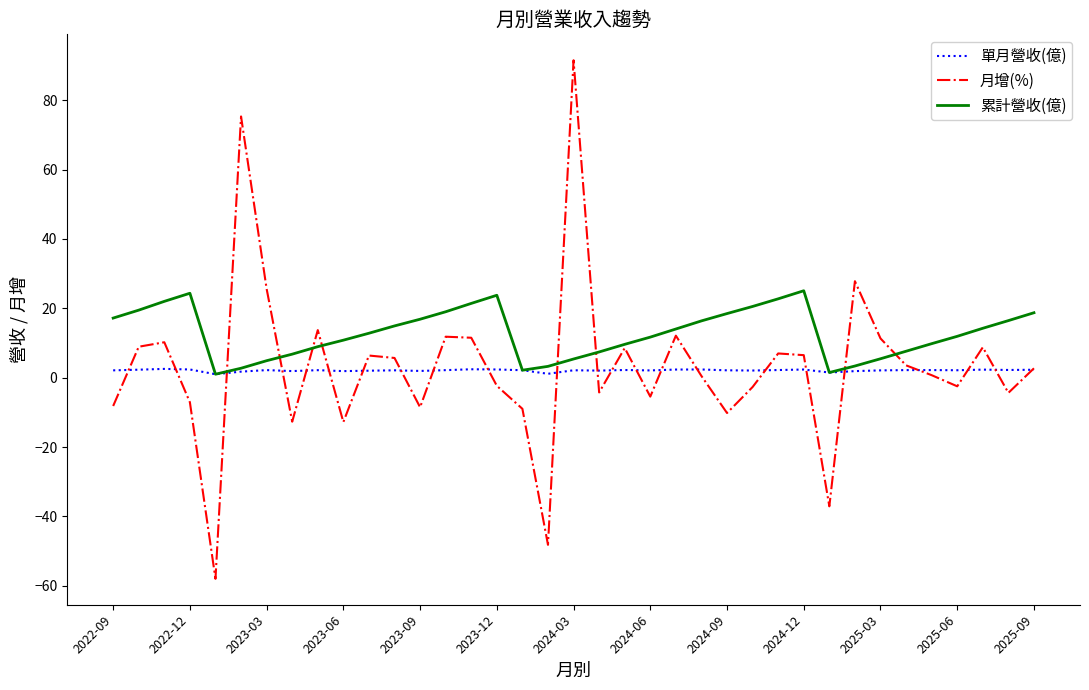

What is the difference between the maximum and second lowest values in the 單月營收(億) series?

1.4